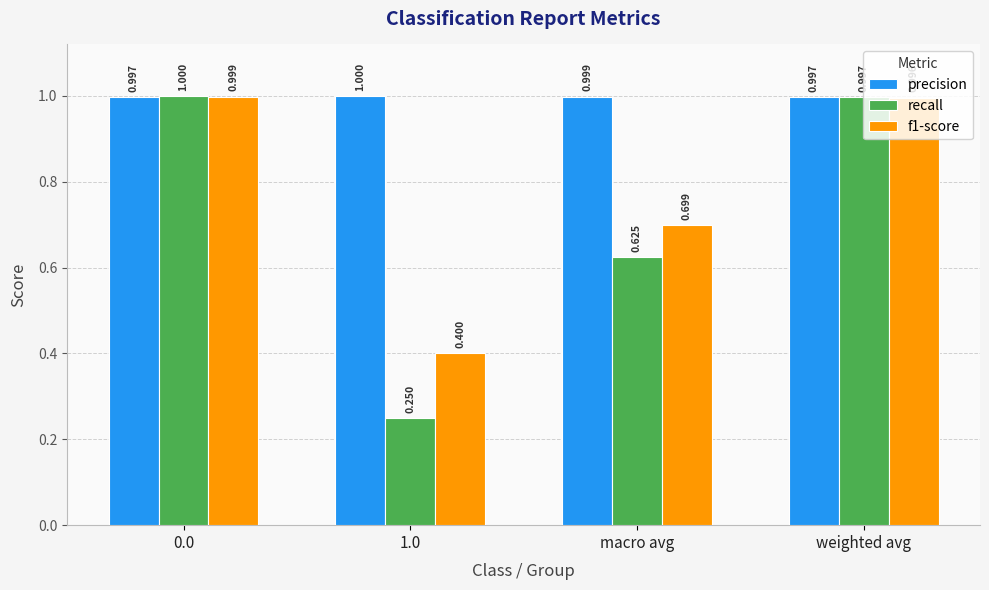

What is the sum of the recall values at macro avg and 0.0?

1.6